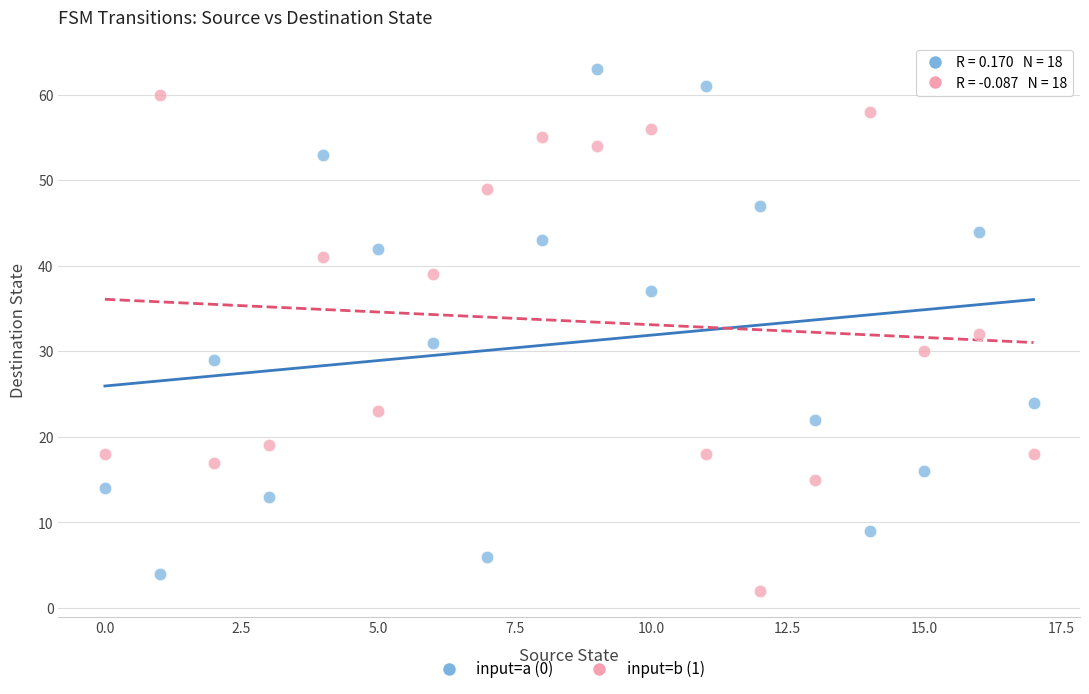

Which series contains the lowest Y value?

input=b (1)